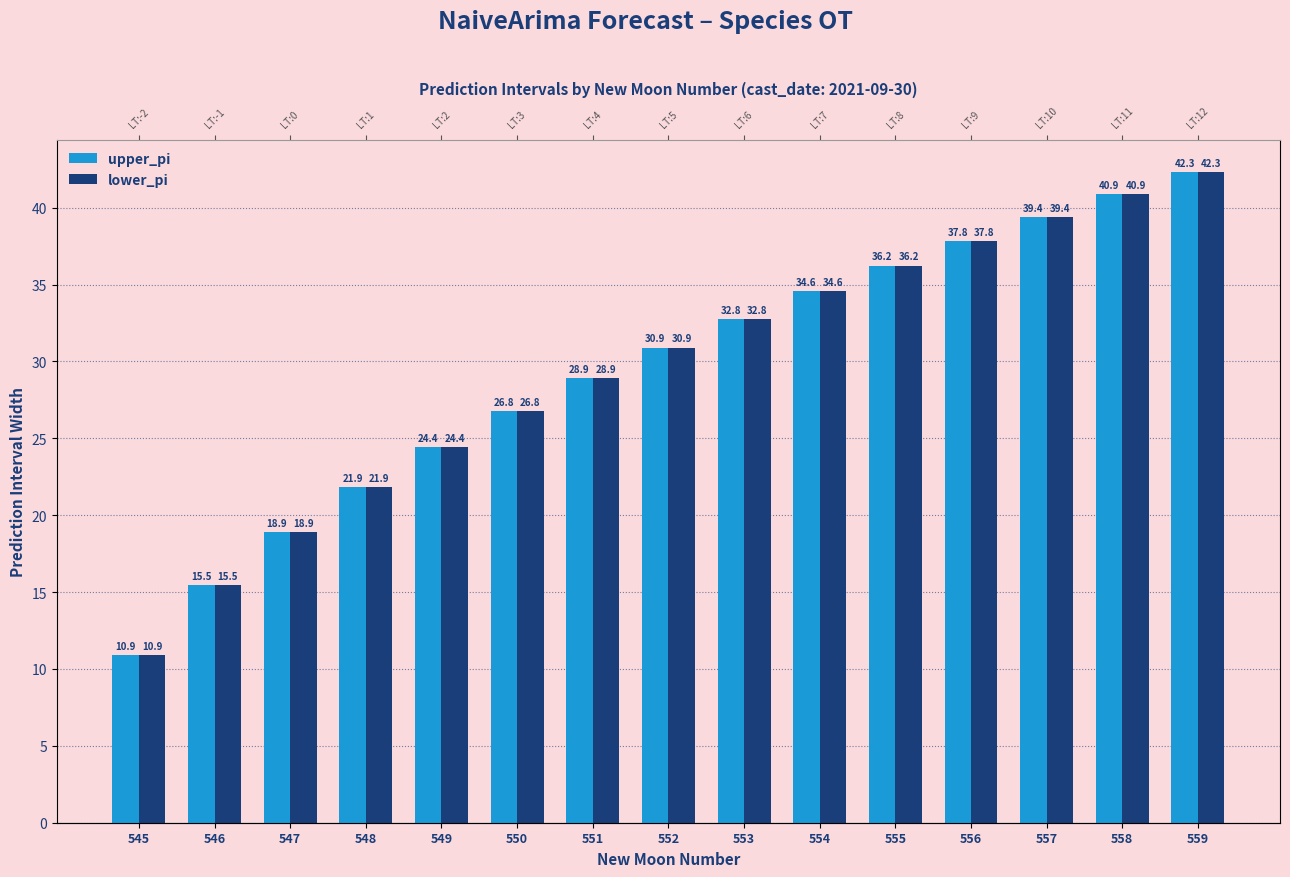

Rank the series by their maximum value, from lowest to highest.

upper_pi, lower_pi